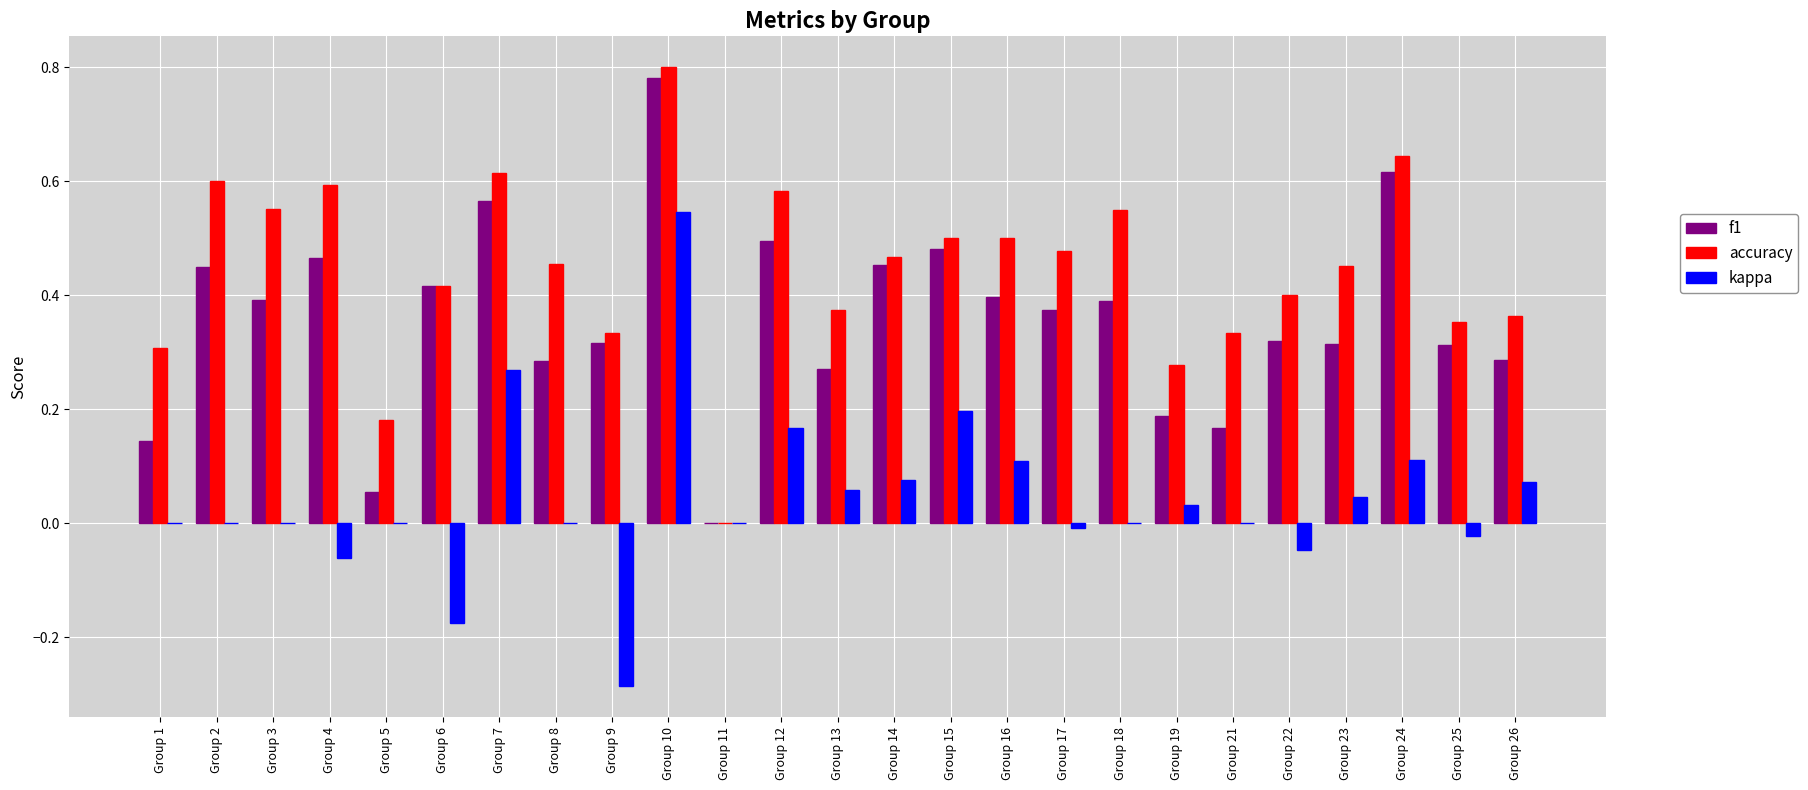

Which category has the highest value across all series?

Group 10